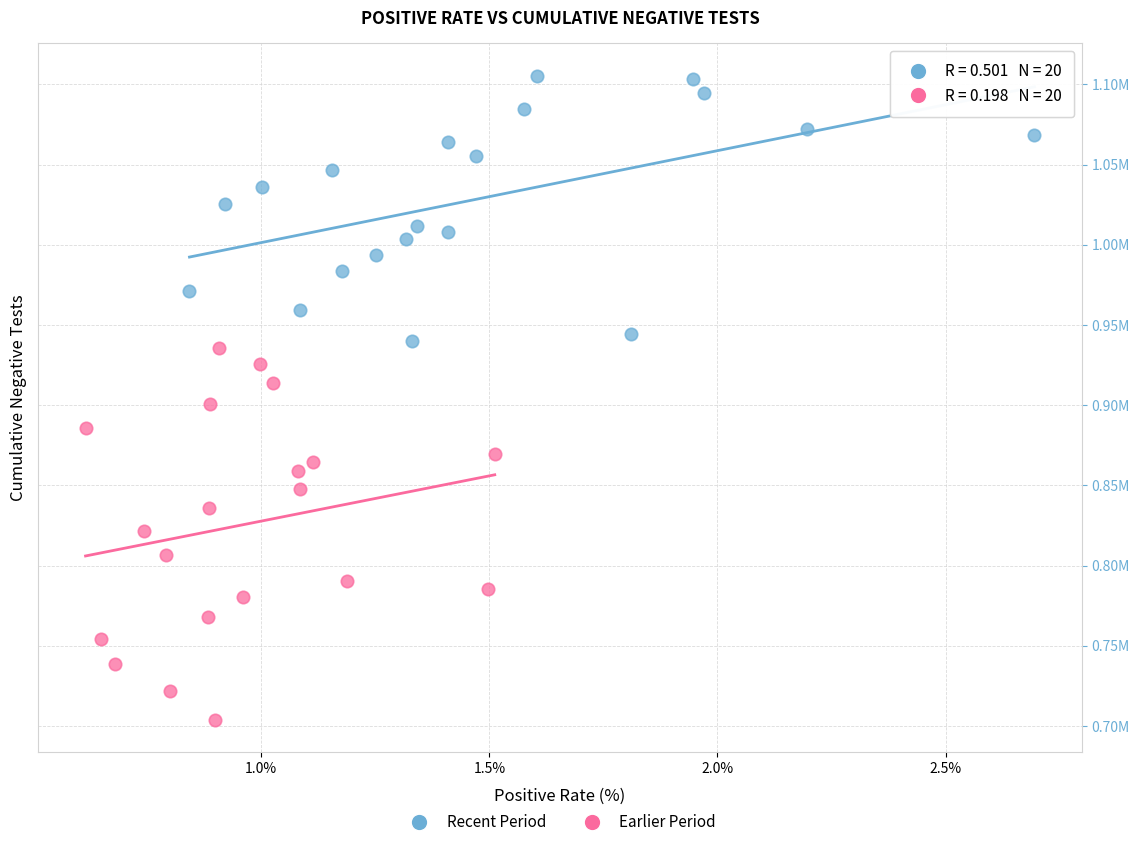

What are all the series names shown in the legend?

Recent Period, Earlier Period